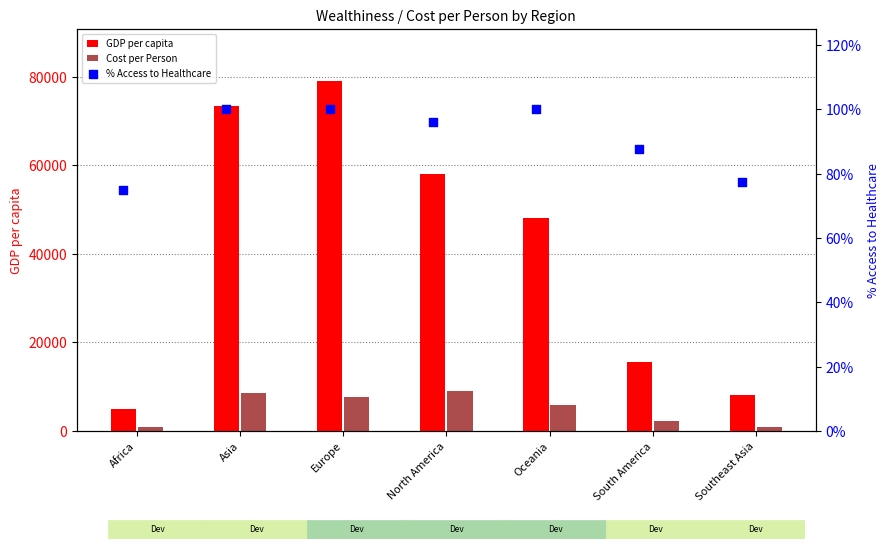

Which series has the widest spread of Y values?

GDP per capita